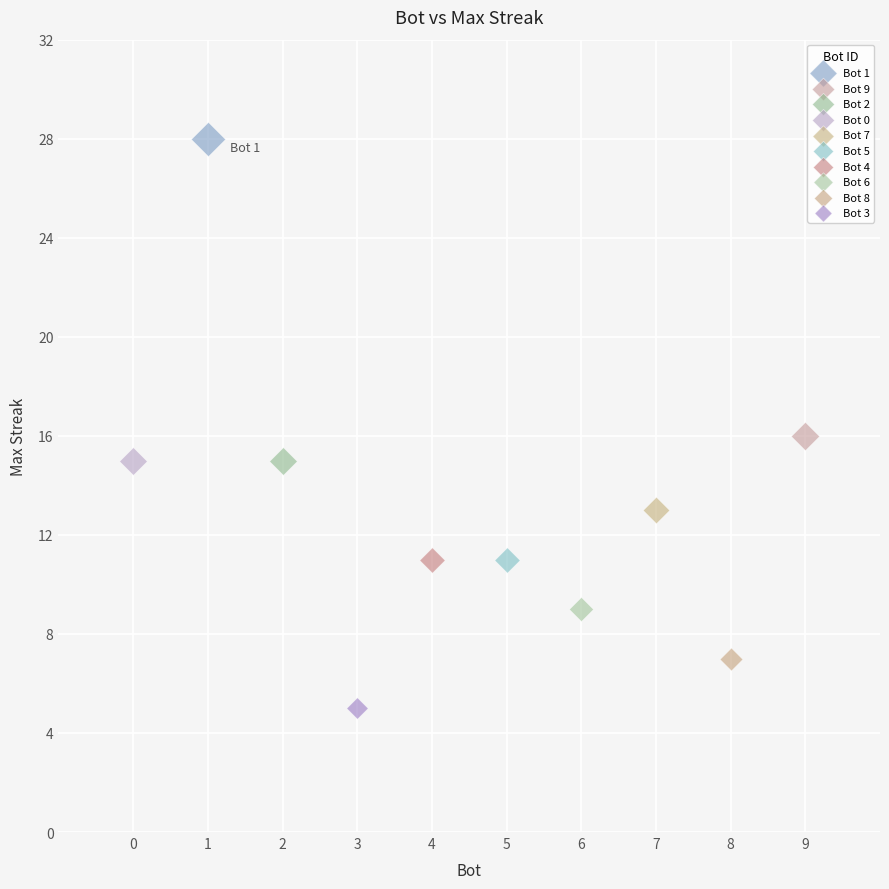

What are all the series names shown in the legend?

Bot 1, Bot 9, Bot 2, Bot 0, Bot 7, Bot 5, Bot 4, Bot 6, Bot 8, Bot 3